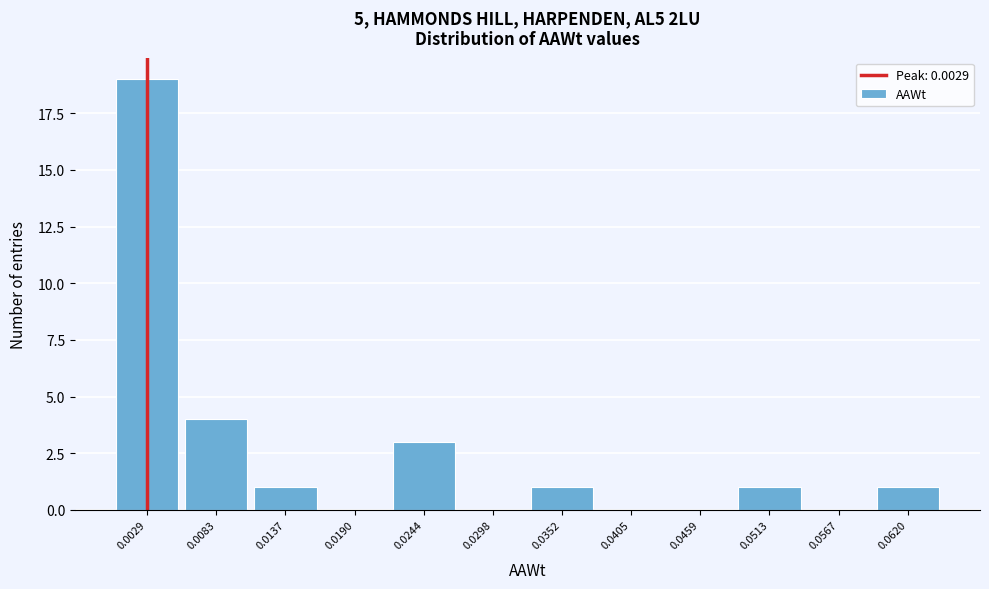

What is the height of the bar covering 0.049 to 0.054 on the x-axis? Neither the bar edges nor the heights are printed on the chart, so give them approximately, as read against the axes.

1